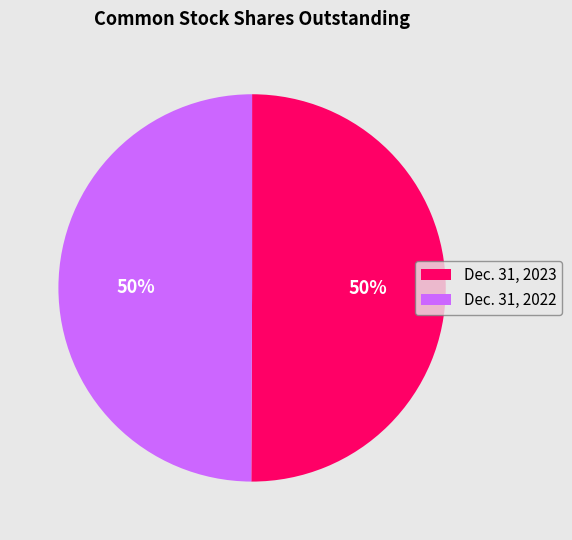

Do Dec. 31, 2023 and Dec. 31, 2022 together represent more than half of the pie?

Yes